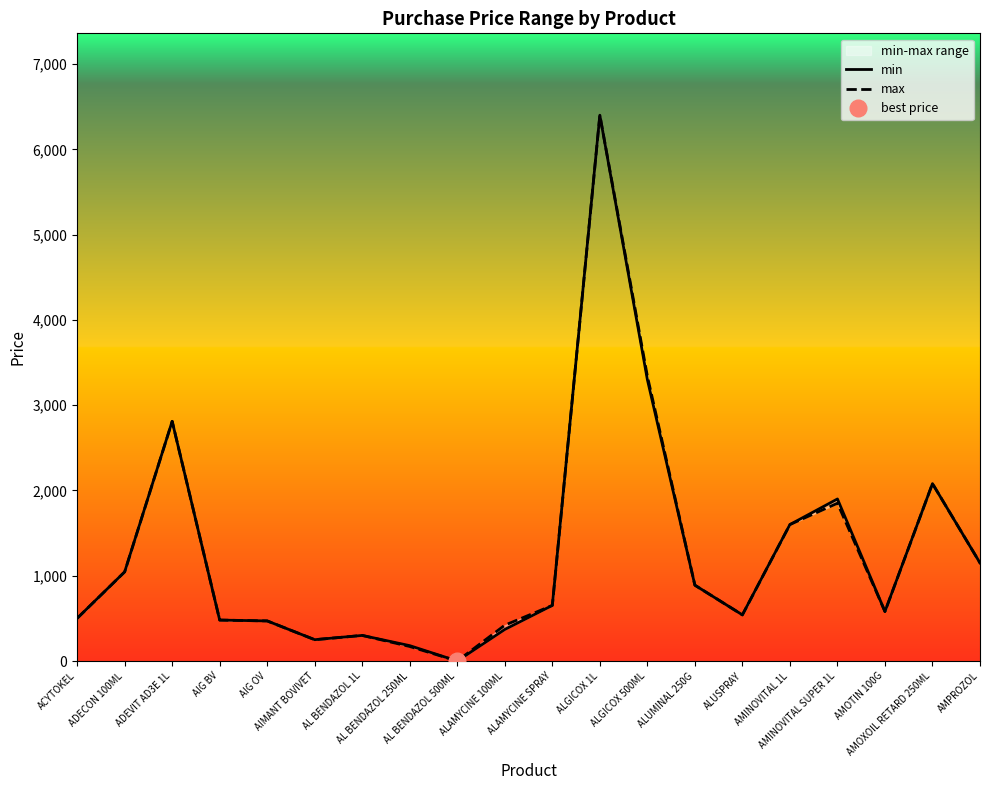

Which series has the widest spread of values?

min